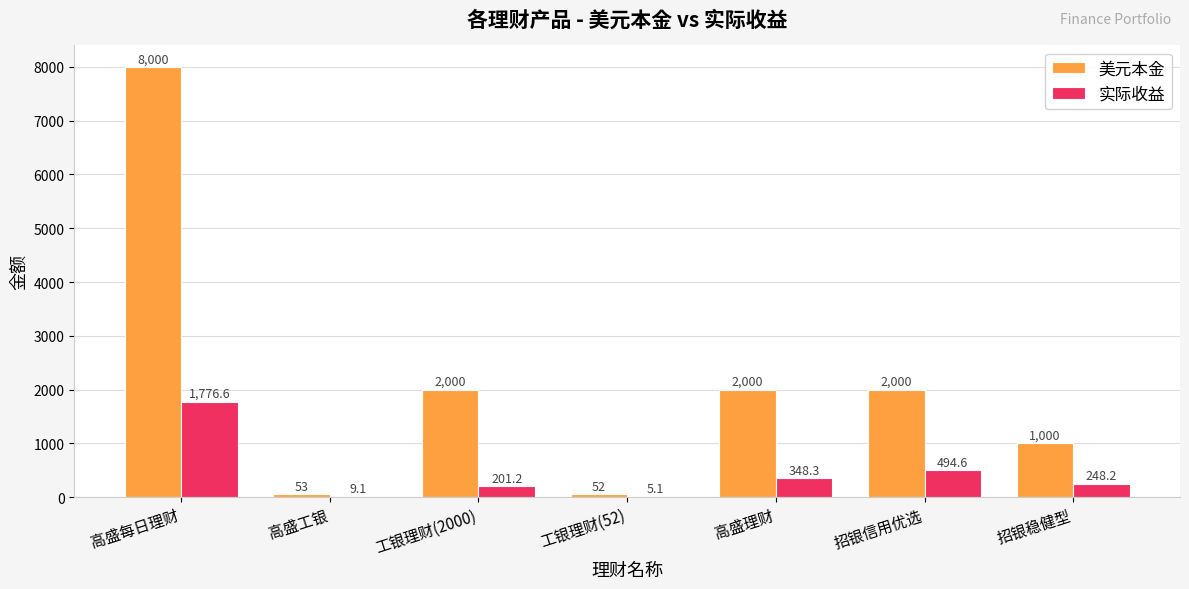

What are all the series names shown in the legend?

美元本金, 实际收益